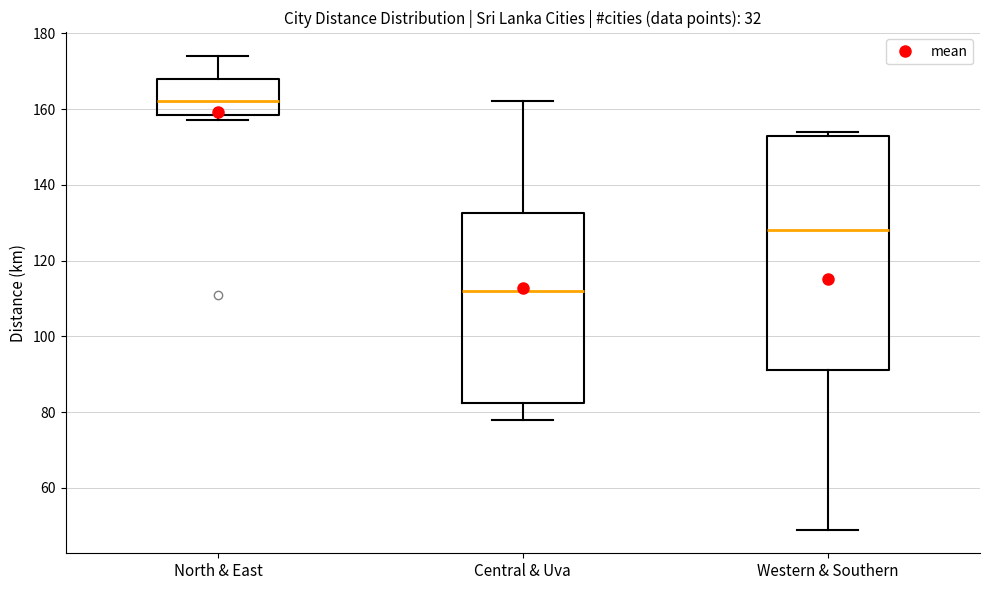

Reading left to right, read every box against the y-axis: the position of its median line, the range the box covers, and the ends of its whiskers. The values are not printed on the chart, so give them approximately, as read against the axis.

North & East: median 162, box 158 to 168, whiskers 158 (just below the box's lower edge) to 174
Central & Uva: median 112, box 82 to 132, whiskers 78 to 162
Western & Southern: median 128, box 92 to 154, whiskers 50 to 154 (just above the box's upper edge)